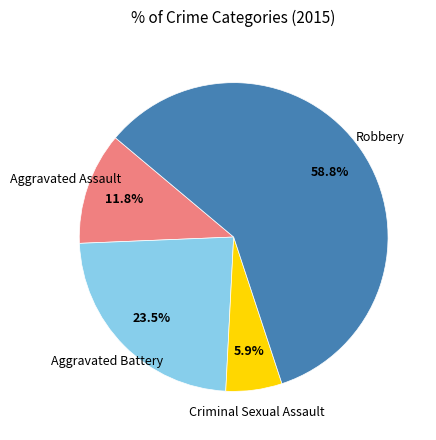

Is there a majority slice in this chart?

Yes